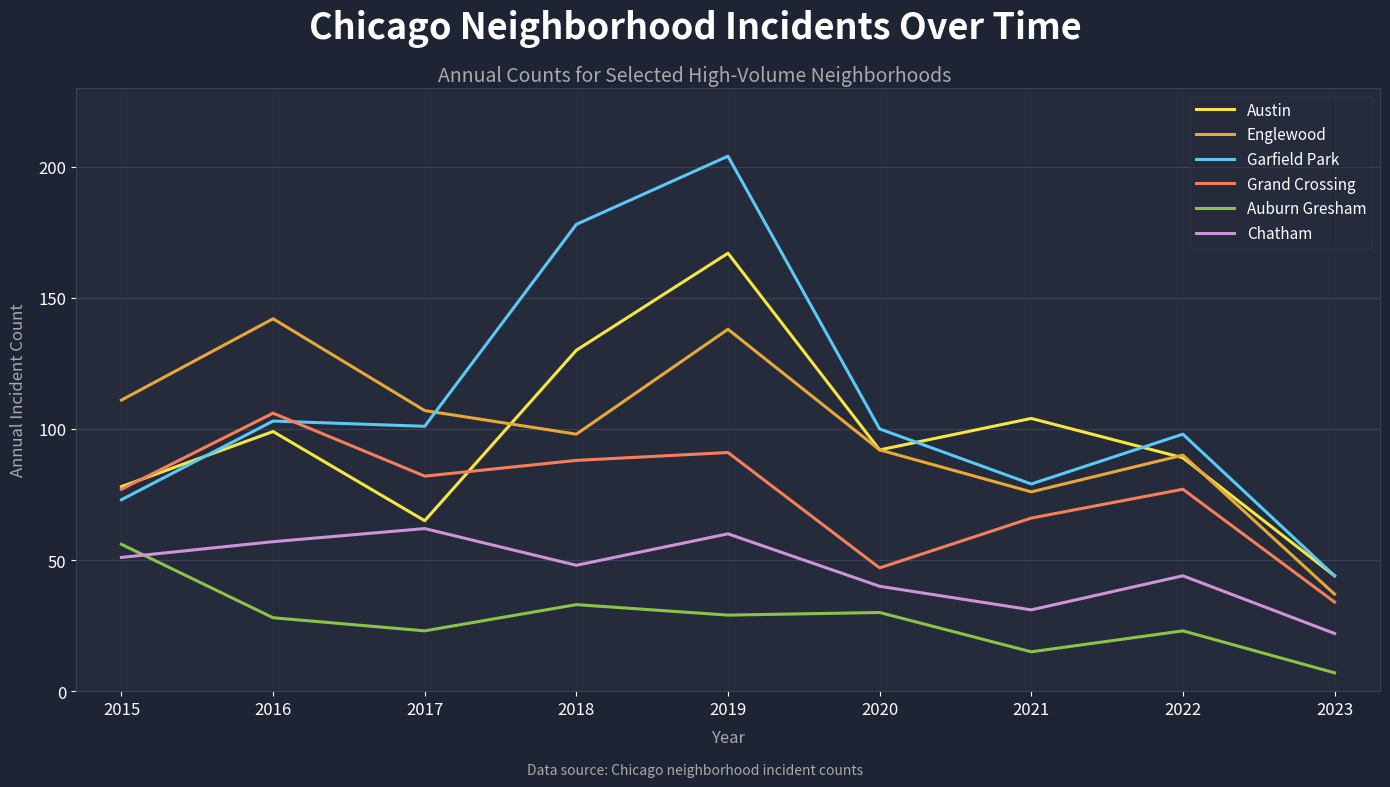

True or false: Austin and Chatham cross at least once.

False